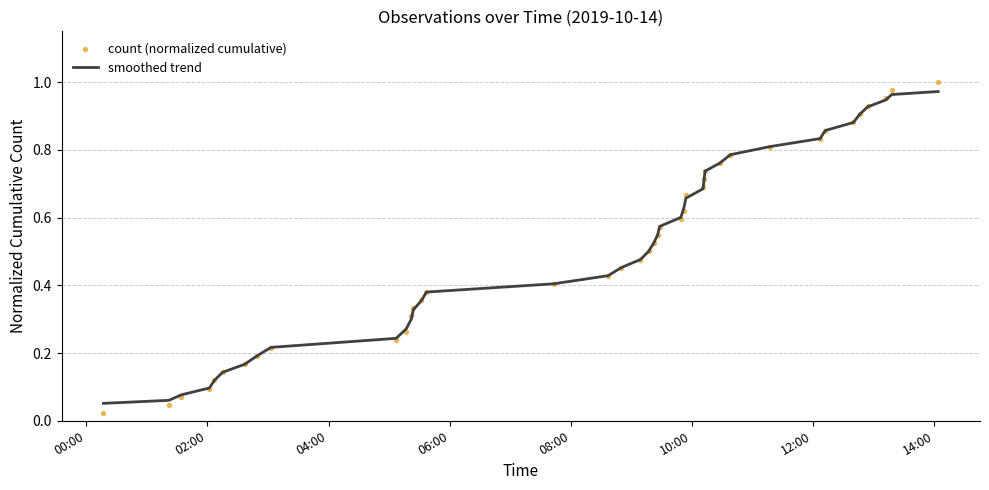

Which series has the largest total across all categories?

smoothed trend